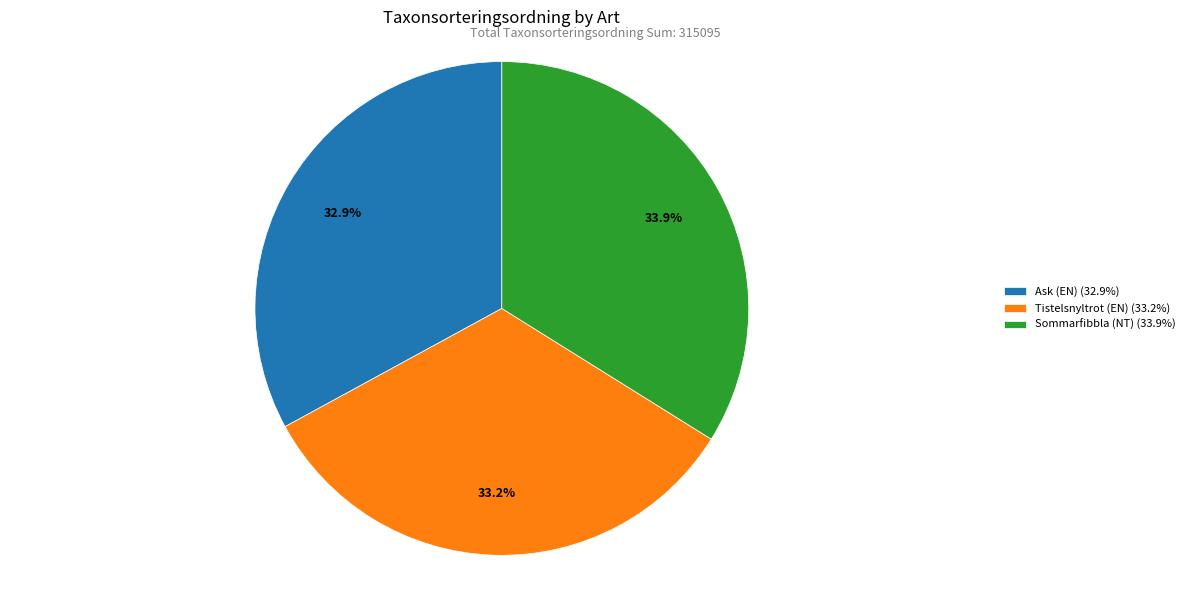

What percentage is NOT represented by Ask (EN)?

67.1%